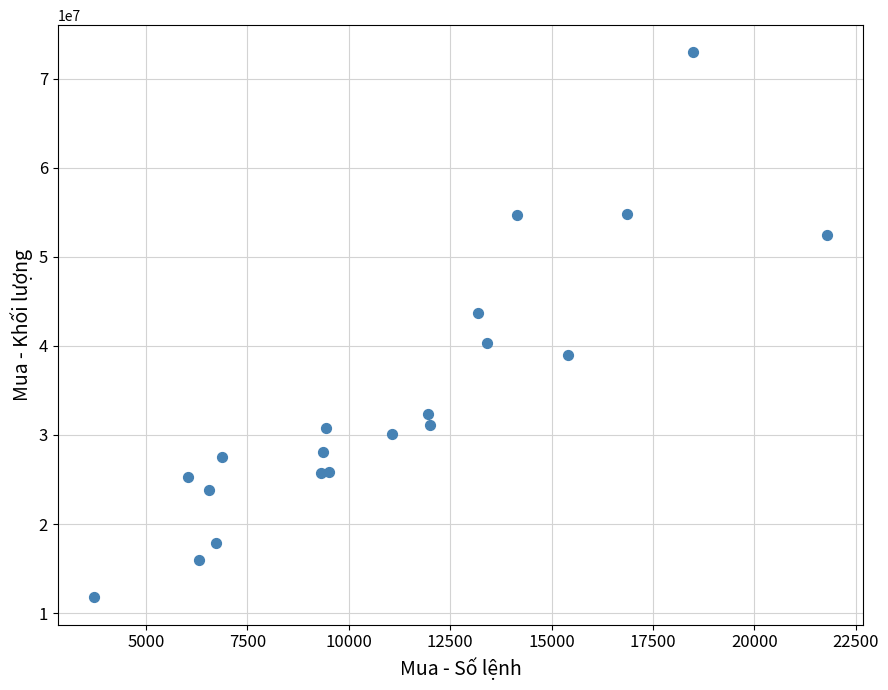

What Y value in the scatter plot is closest to 42348000?

43635800